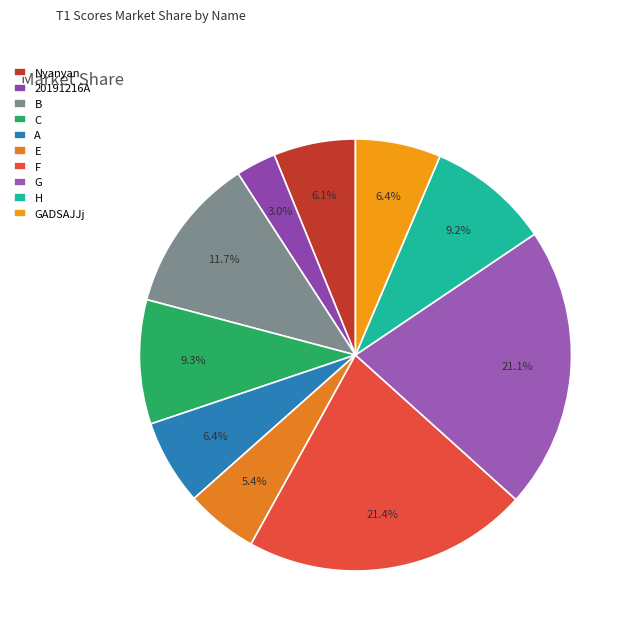

How much of the chart is everything except E?

94.6%